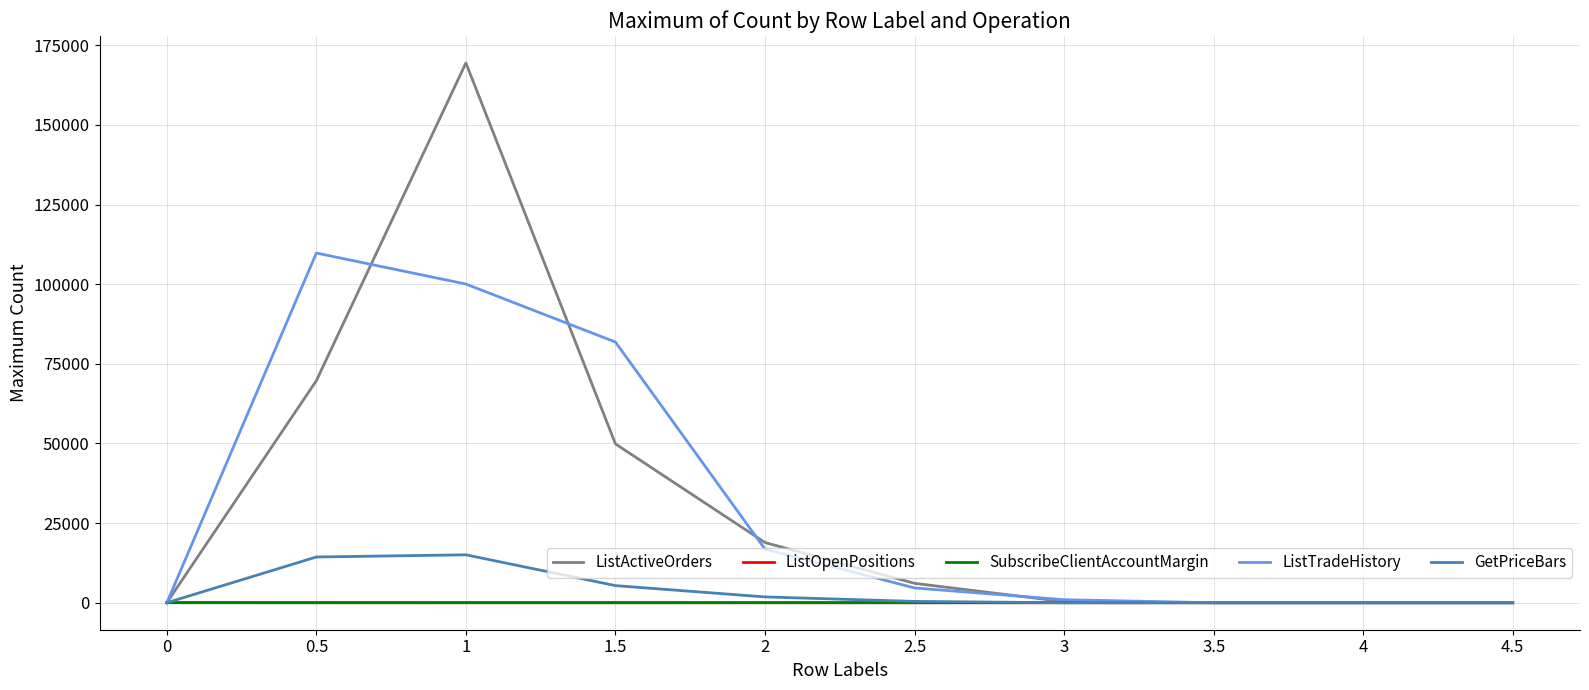

What is the greatest value displayed?

169448